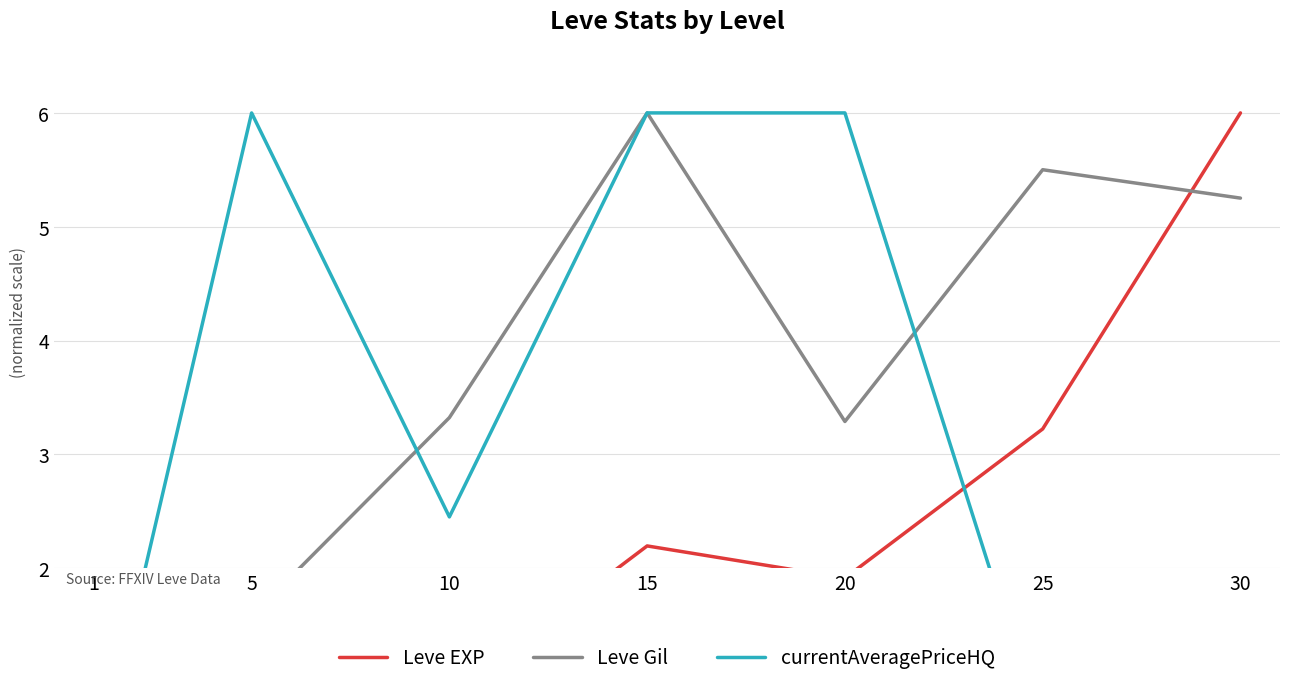

In Leve EXP, how many points are lower than both neighbors (excluding endpoints)?

1